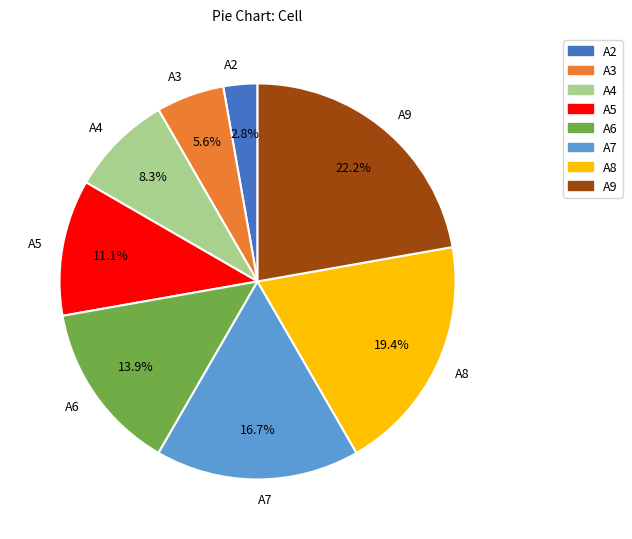

How many slices are in this pie chart?

8